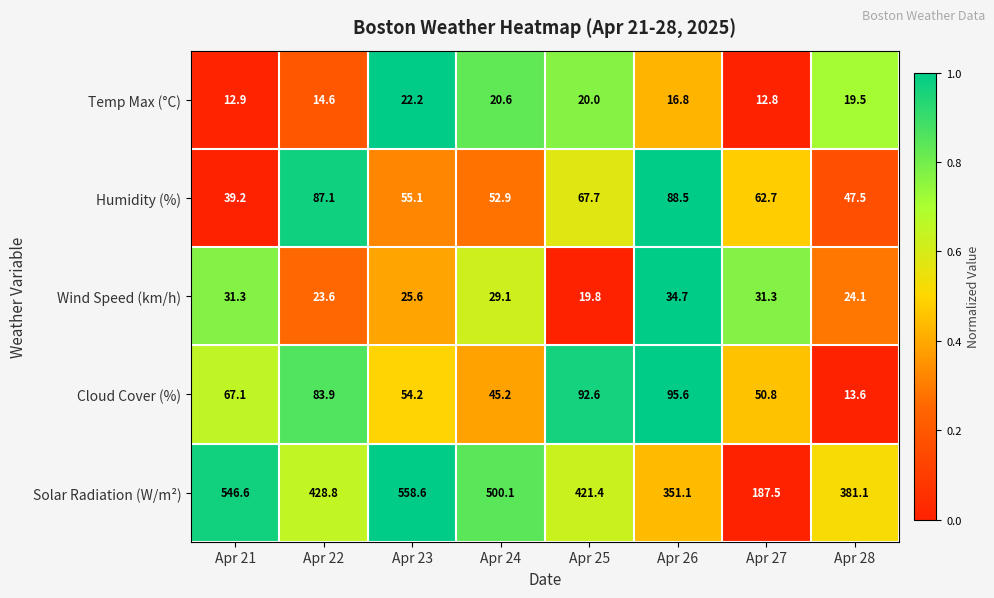

The Wind Speed (km/h) series shows 19.8 at Apr 25. True or false?

True